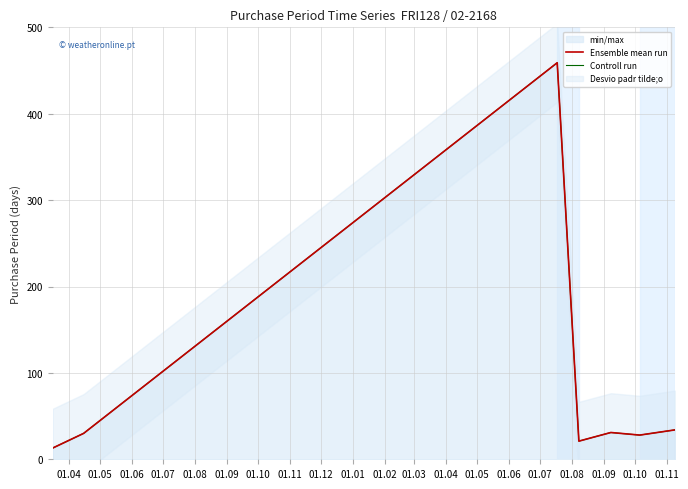

True or false: Ensemble mean run and Controll run intersect in this chart.

False